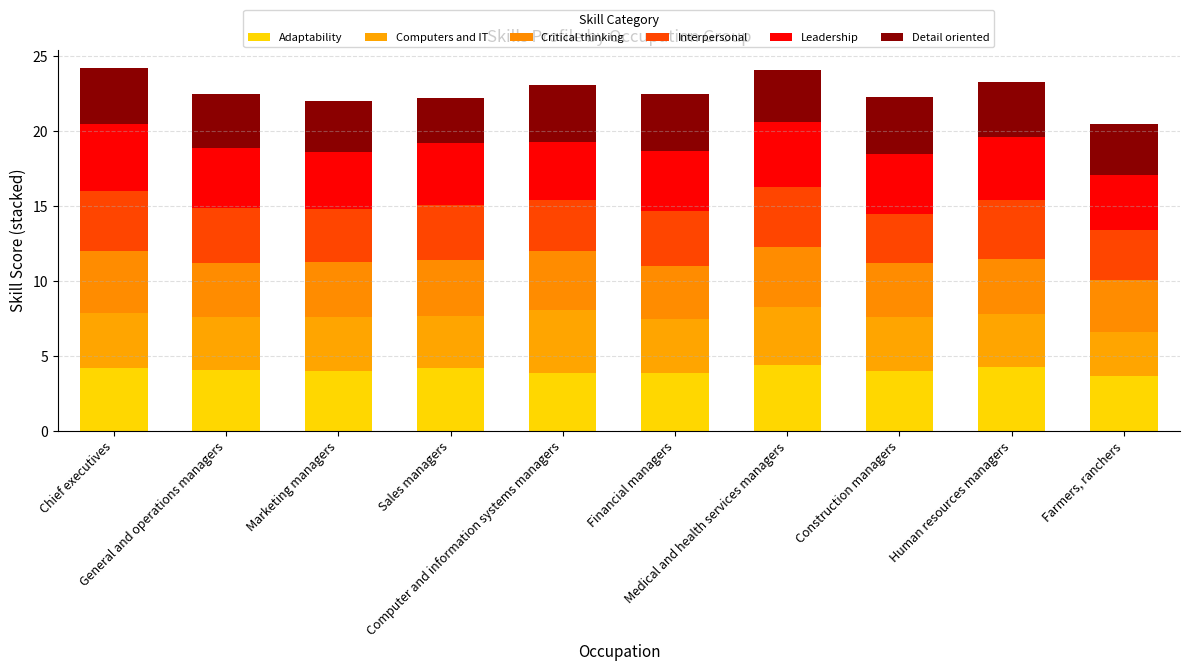

The value of Detail oriented at Marketing managers is 4.8. True or false?

False